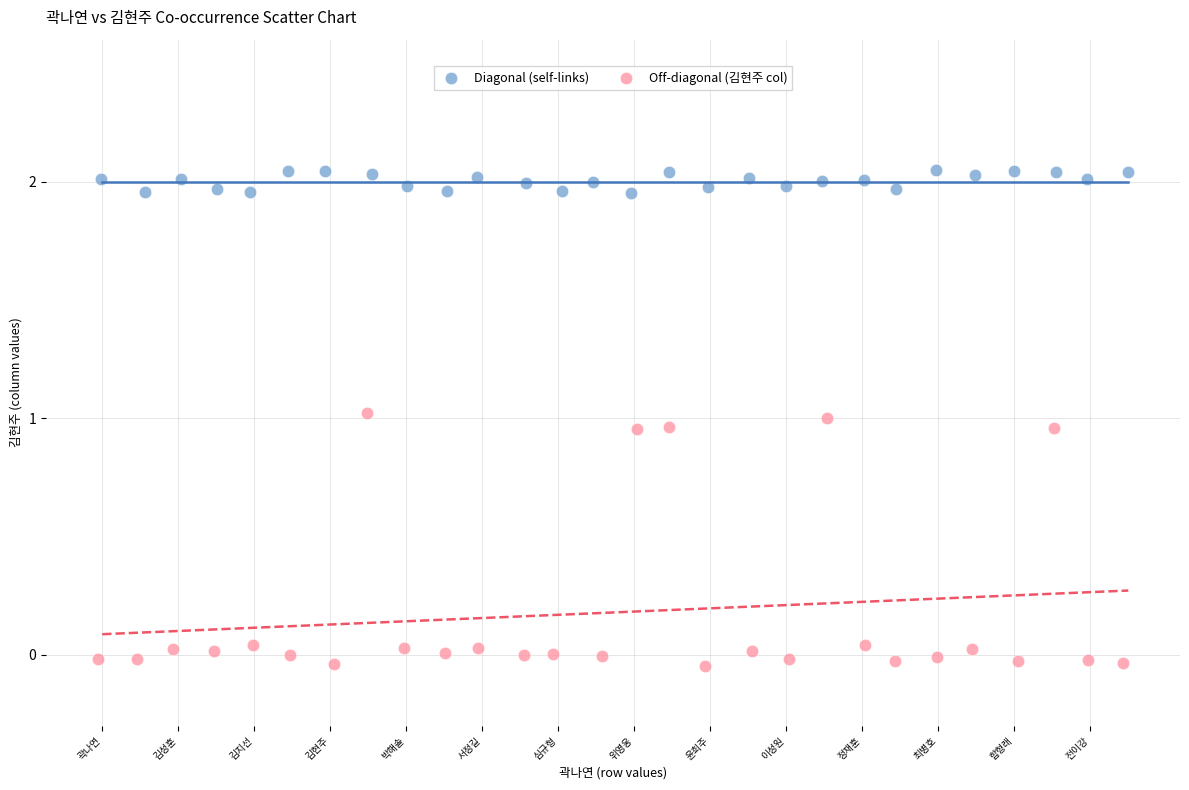

What are all the series names shown in the legend?

Diagonal (self-links), Off-diagonal (김현주 col)